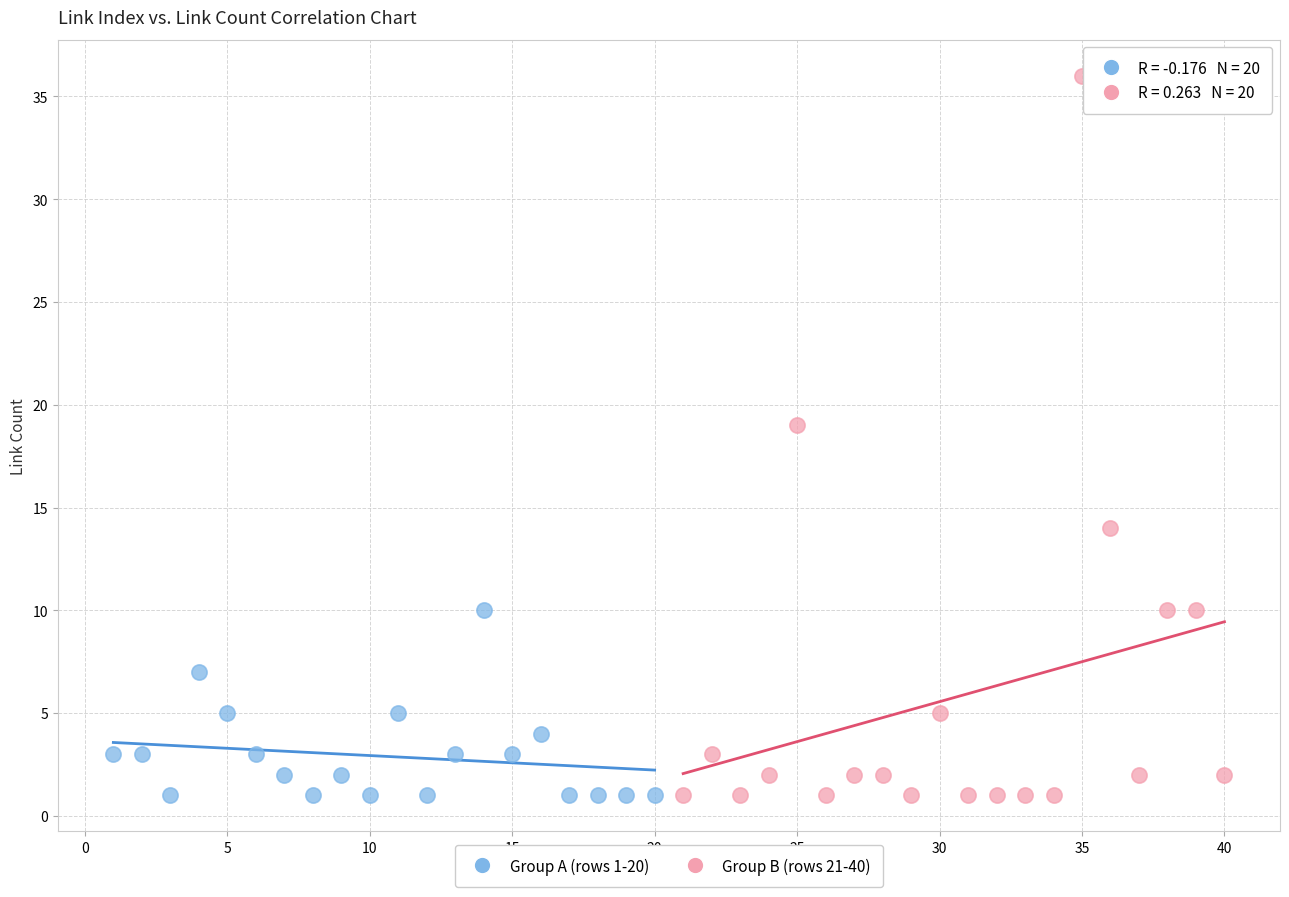

Which series reaches the maximum Y coordinate?

Group B (rows 21-40)